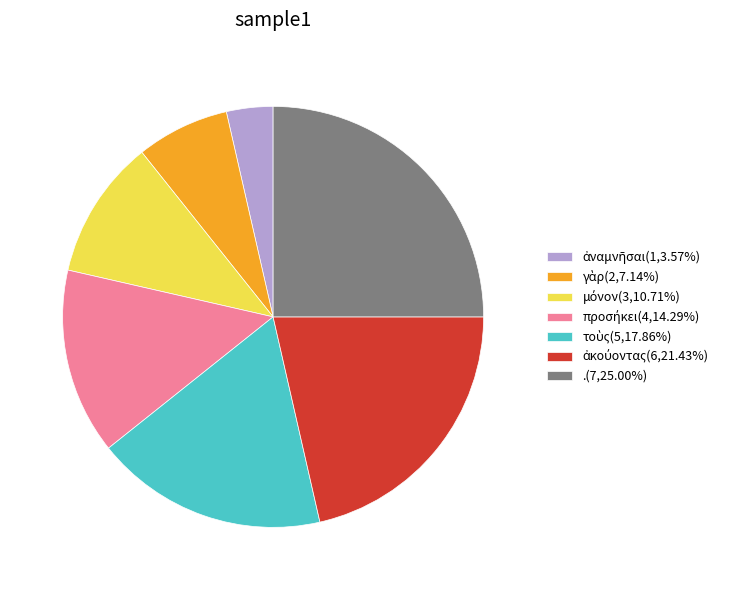

Does .(7,25.00%) account for over 50% of the chart?

No